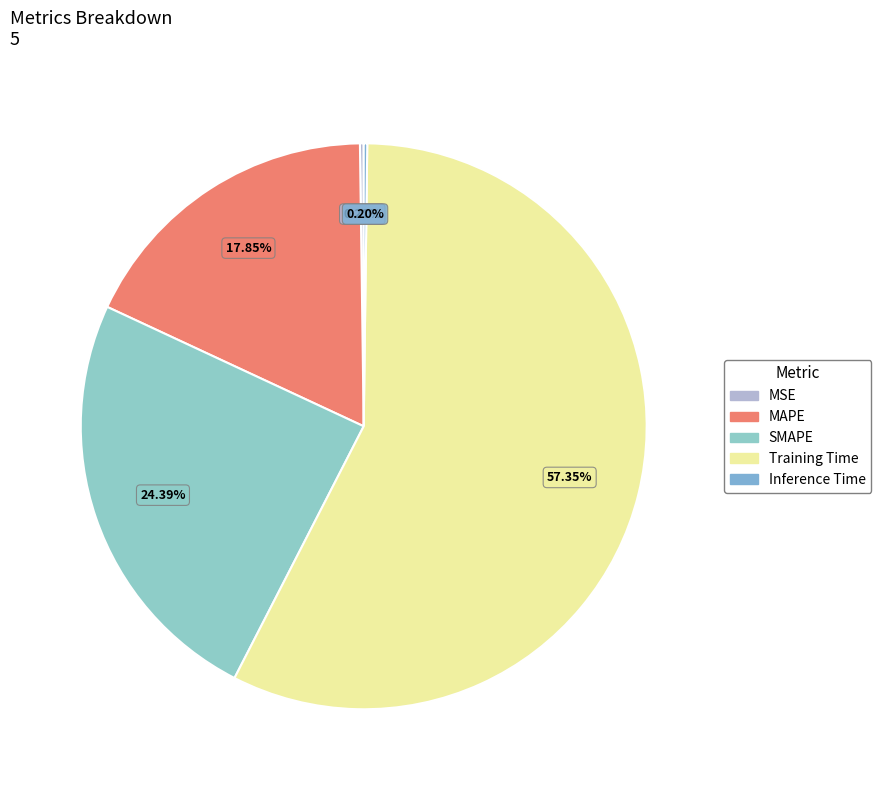

To the nearest percent, what is the difference between the SMAPE and Inference Time slice percentages?

24%